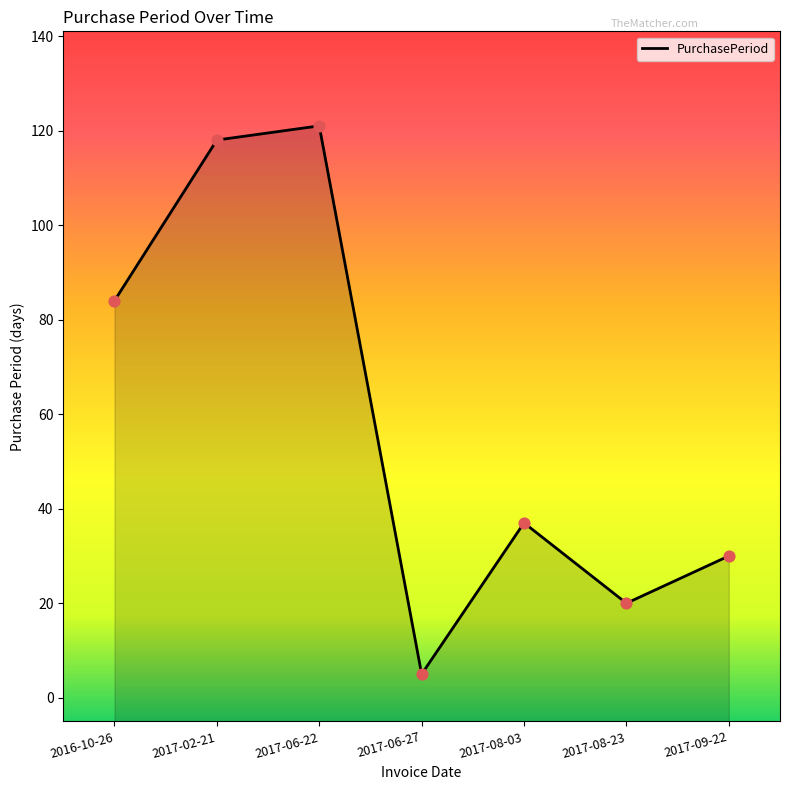

Between 2017-06-27 and 2017-09-22, which is larger?

2017-09-22